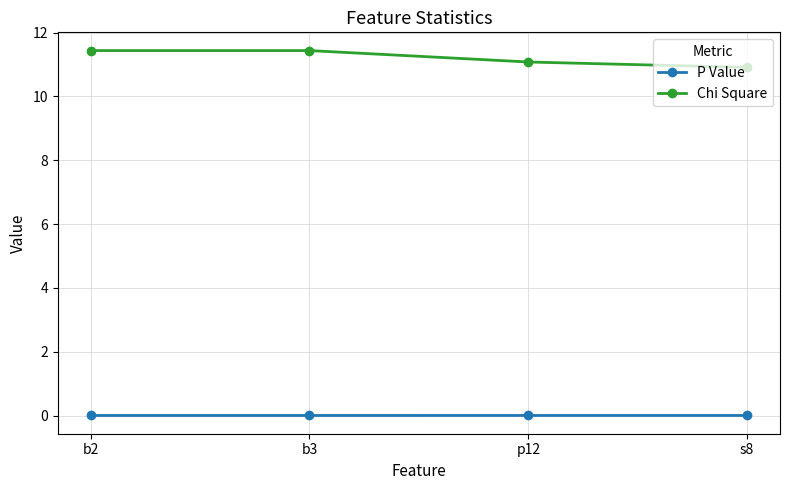

Which series has the largest total across all categories?

Chi Square